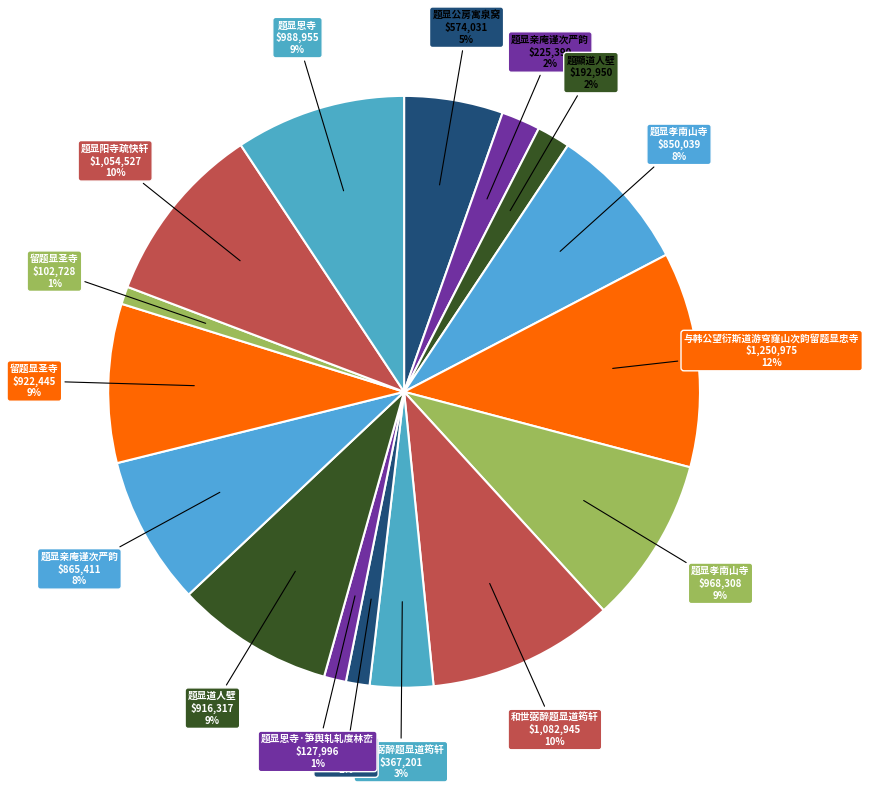

How many segments does this pie chart have?

16